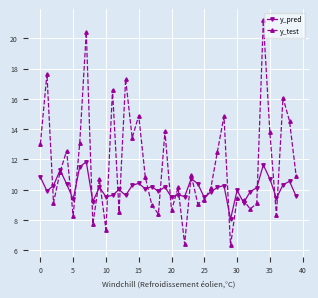

Rank the series by their average value, from lowest to highest.

y_pred, y_test